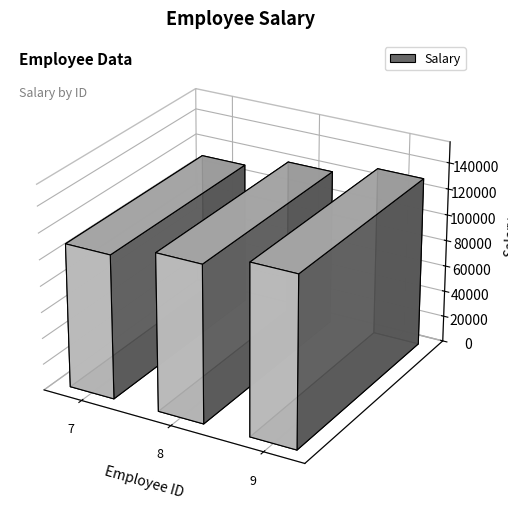

Between 9 and 7, which is larger?

9